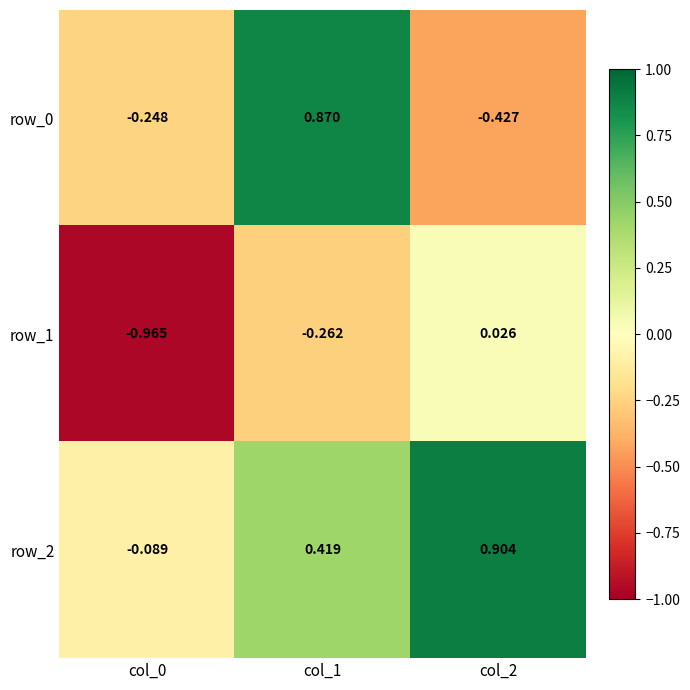

How many positive values does the row_1 series have?

1